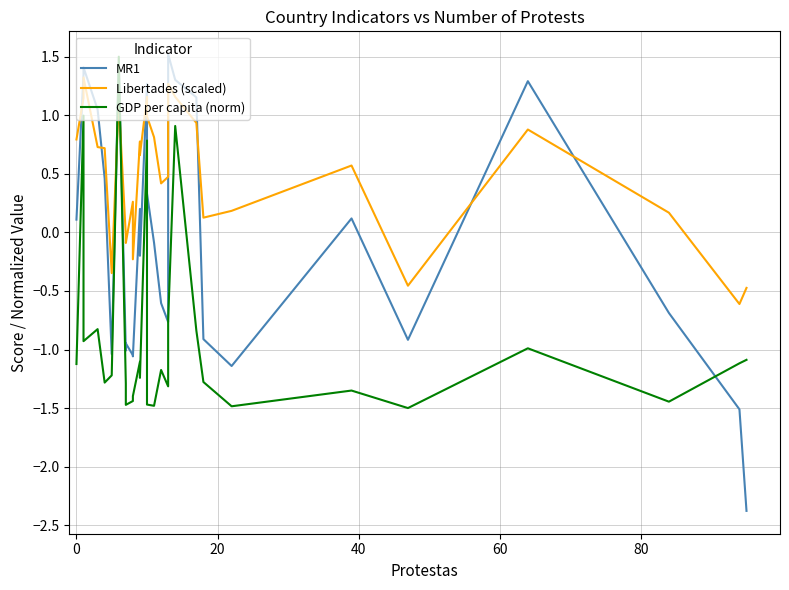

What is the difference between the maximum and minimum values in the MR1 series?

3.9